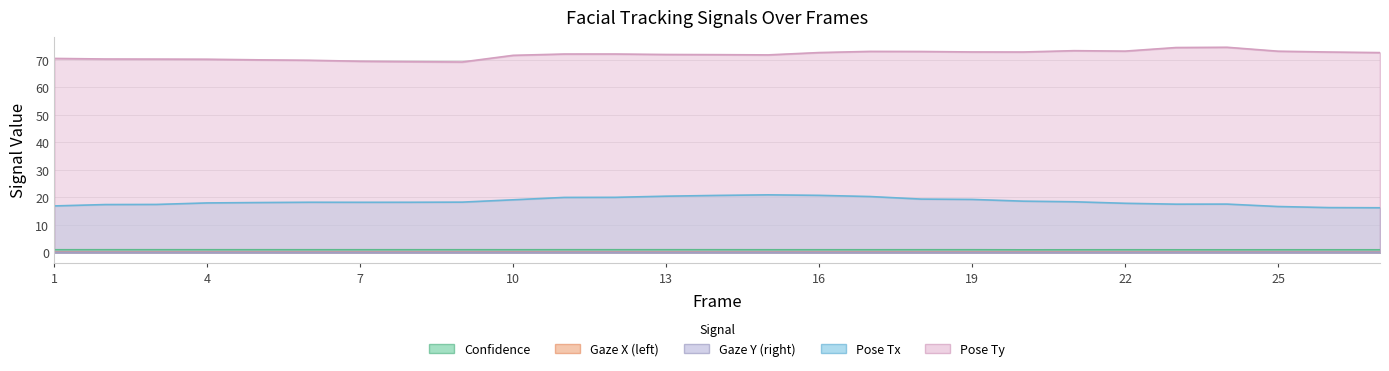

True or false: pose_Tx has a value of 18.6 at 19.

True